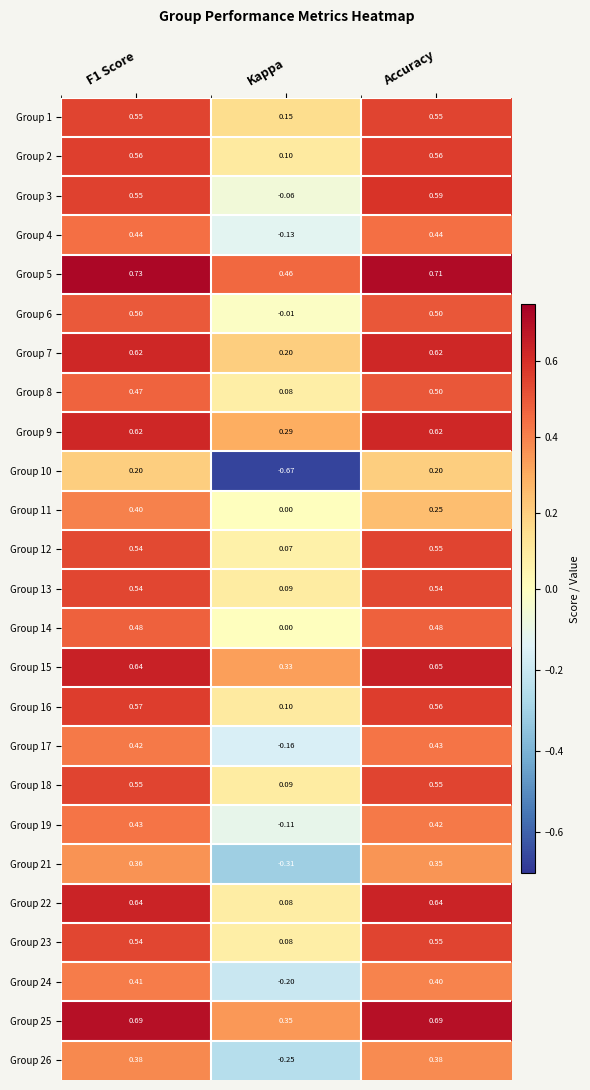

At which category does the chart reach its minimum across all series?

Kappa